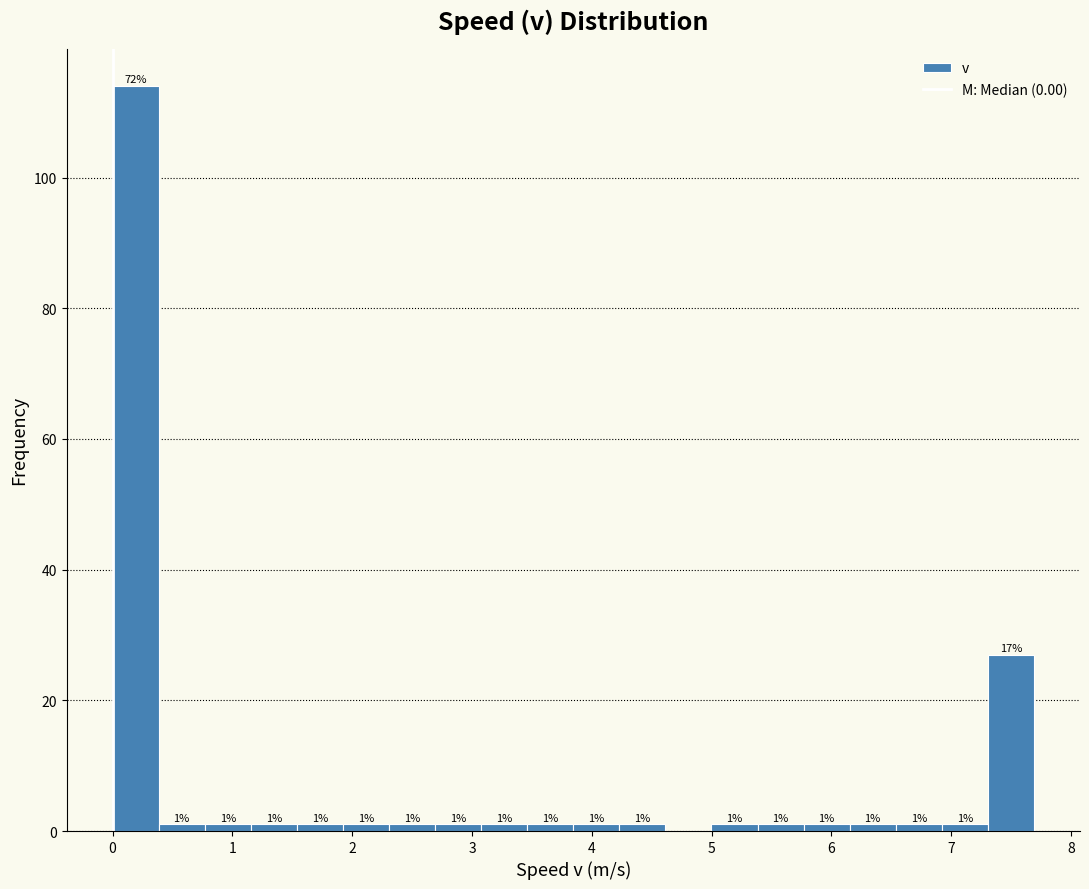

Read against the x-axis, roughly where is the centre of the tallest bar?

0.2